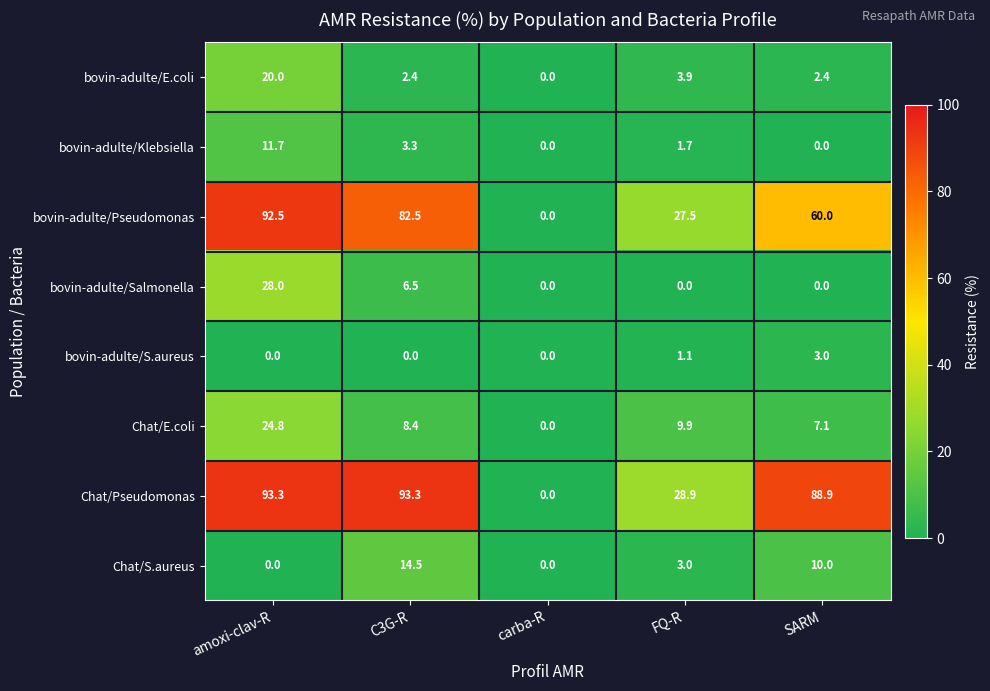

What is the difference between the second highest and minimum values in the Chat/E.coli series?

9.9